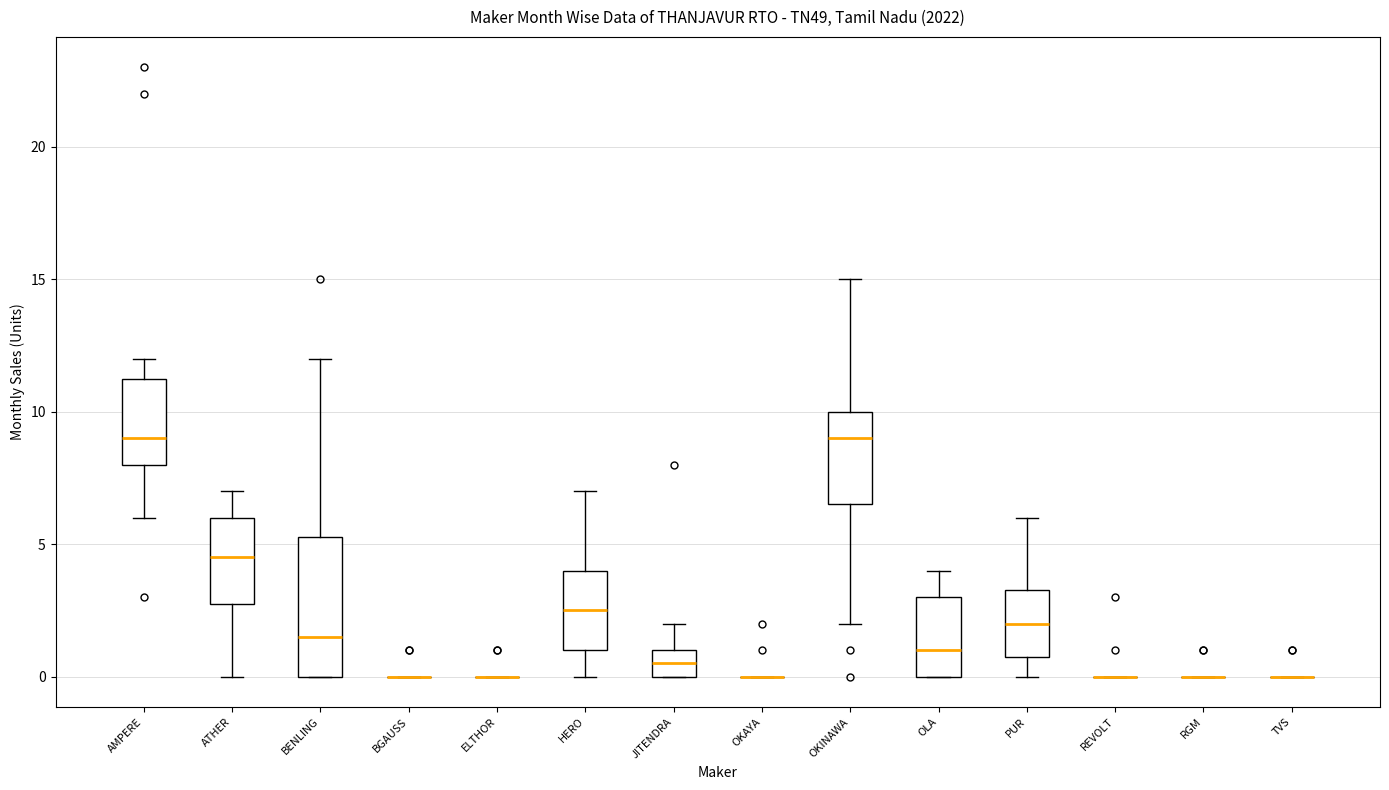

Where does the upper whisker of the box for ATHER end on the y-axis? The values are not printed on the chart, so give them approximately, as read against the axis.

7.0